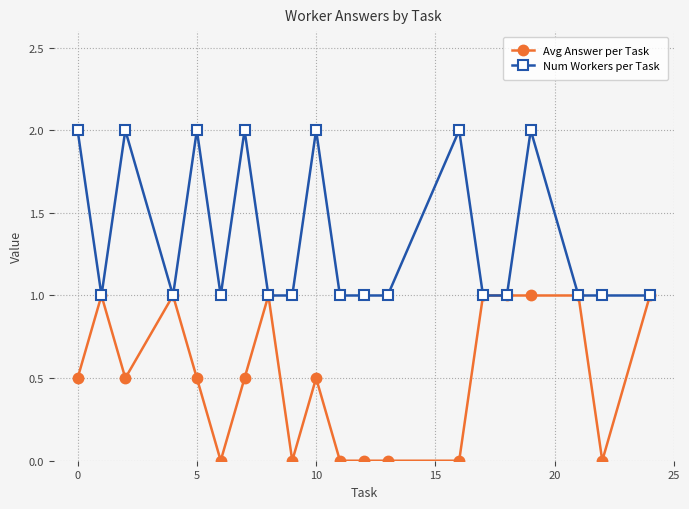

Is this an area chart (filled region under the line)?

No